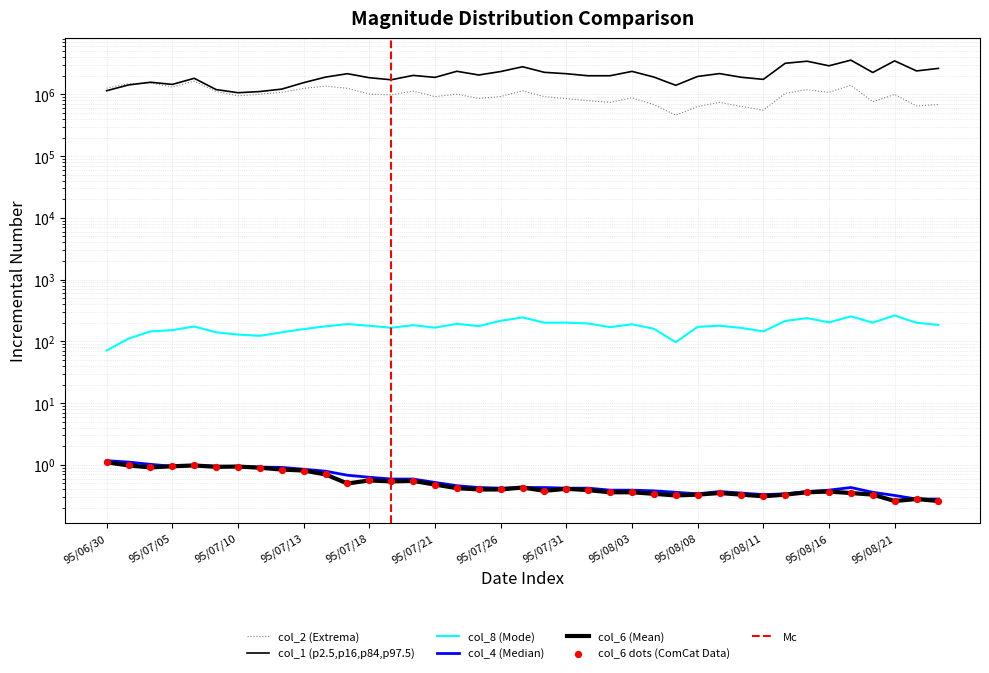

Which series has the widest spread of Y values?

col_1